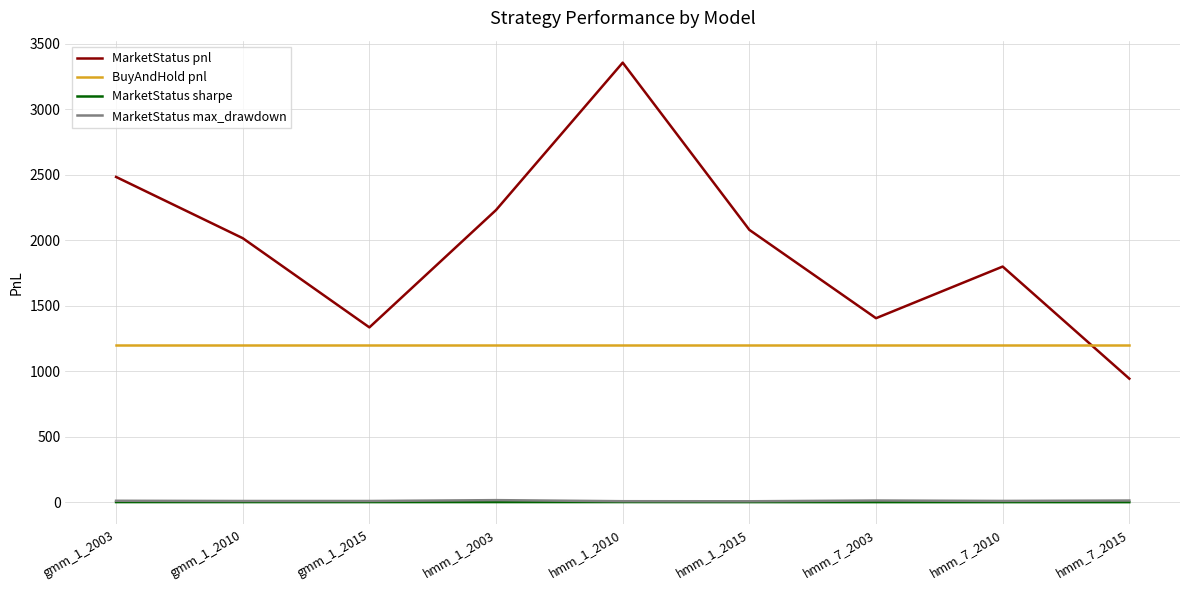

True or false: BuyAndHold pnl has a value of 711.4 at hmm_7_2015.

False